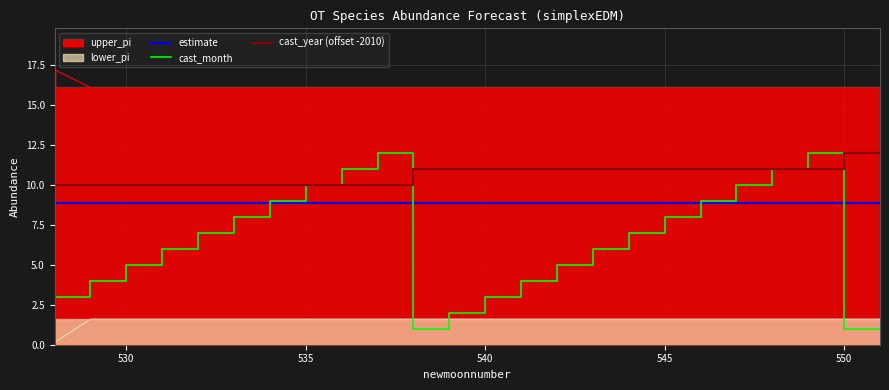

What is the maximum value for cast_month?

12.0